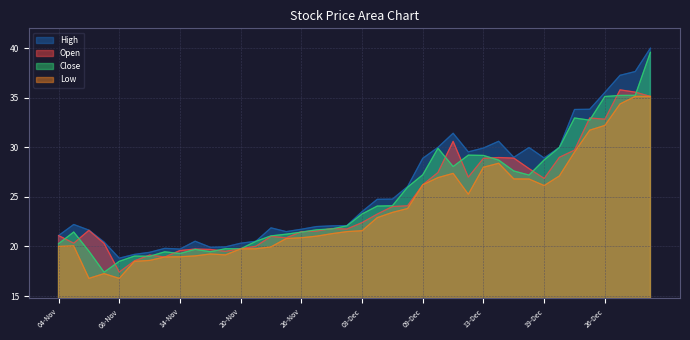

How many lines are shown in the chart?

4